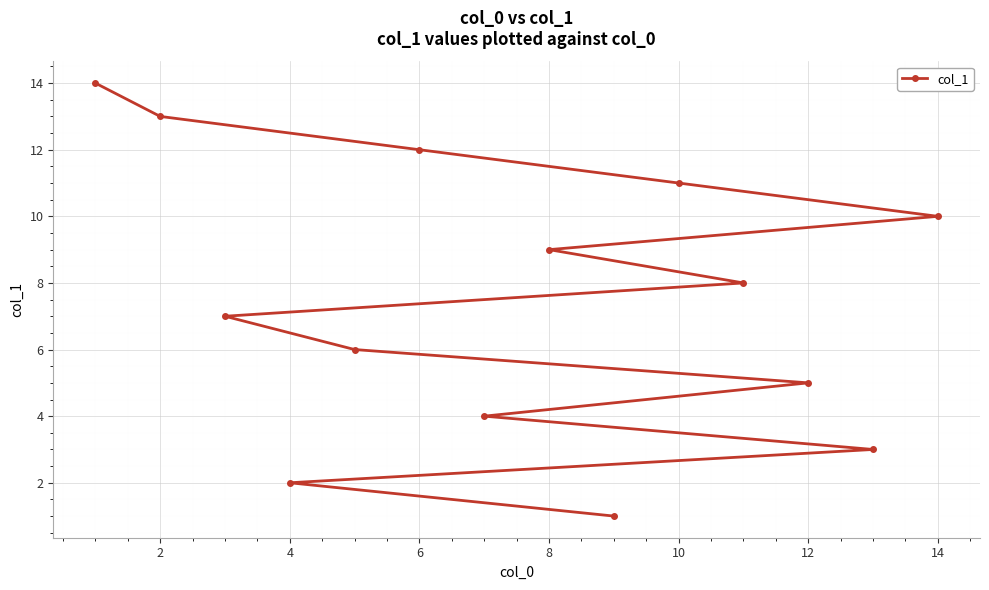

How many lines are shown in the chart?

1